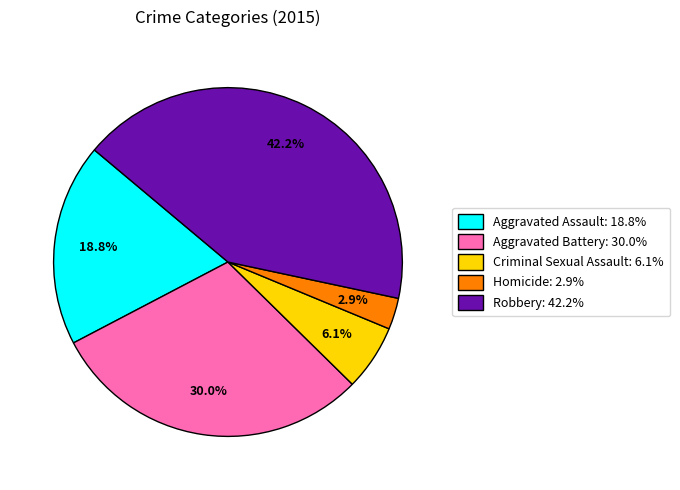

Is there a majority slice in this chart?

No